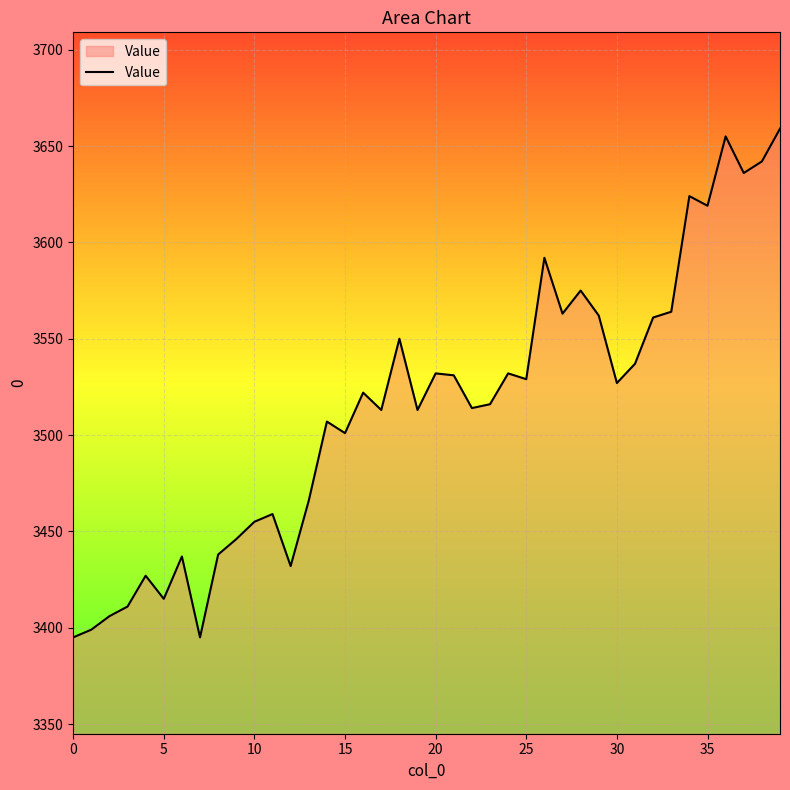

What is the average value?

3514